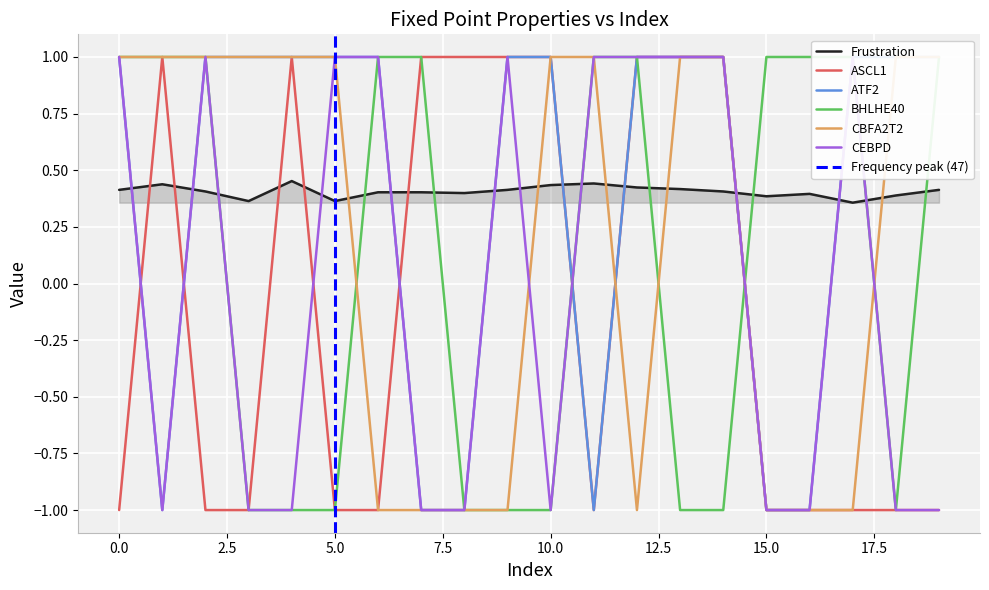

What are all the series names shown in the legend?

Frustration, ASCL1, ATF2, BHLHE40, CBFA2T2, CEBPD